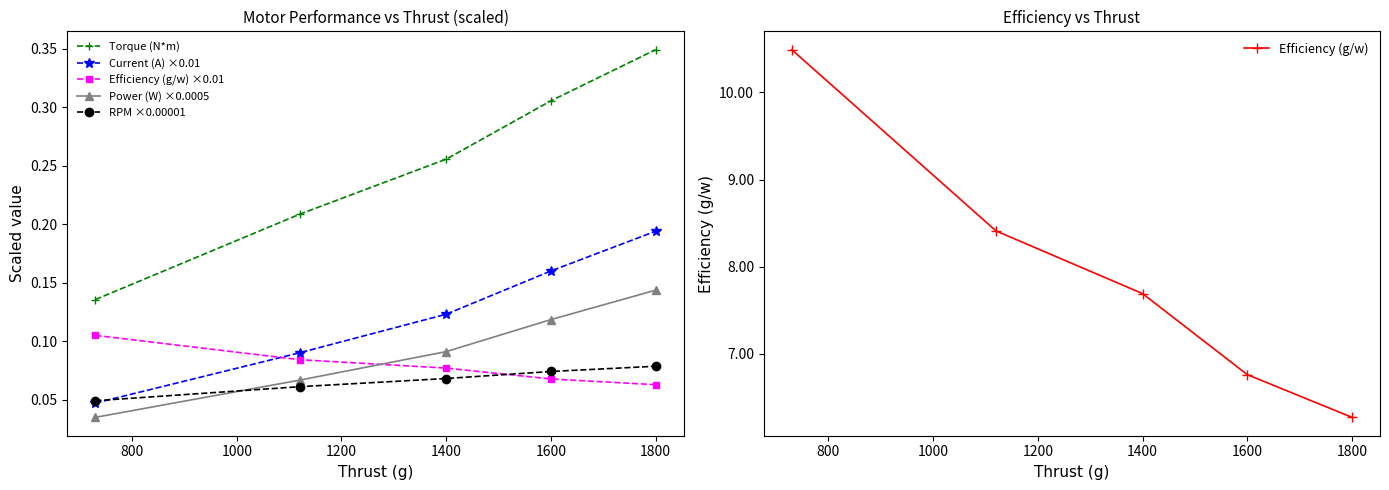

True or false: Efficiency (g/w) has more than 2 points higher than both neighbors.

False